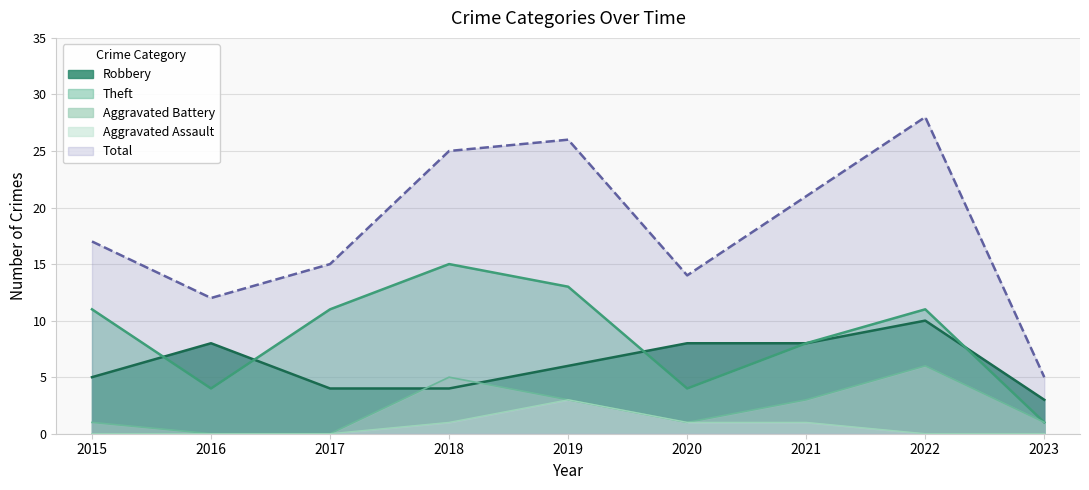

True or false: Robbery and Total intersect in this chart.

False